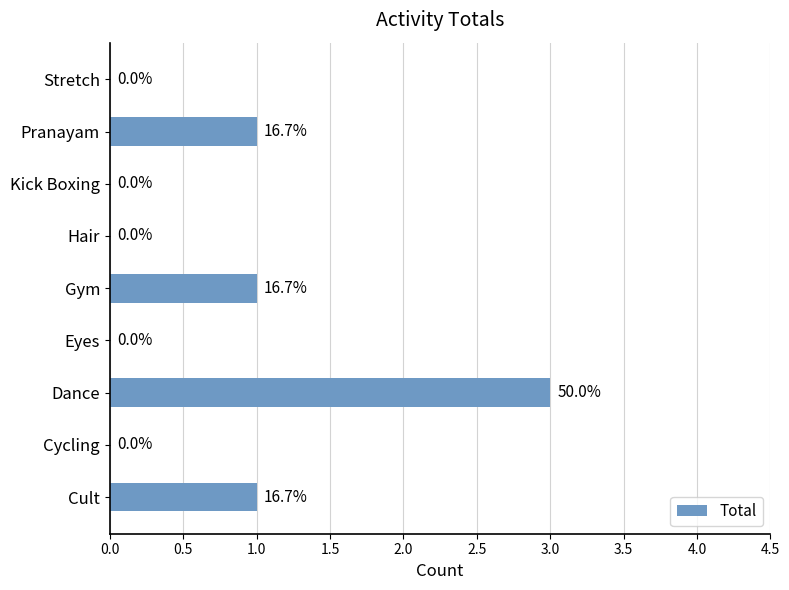

What is the greatest value displayed?

3